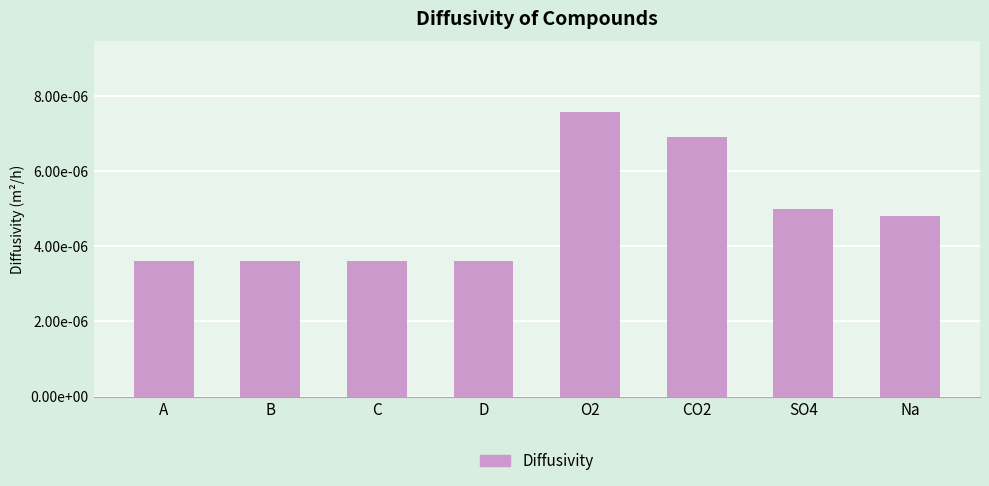

List the labels in order of value, smallest first.

A, B, C, D, Na, SO4, CO2, O2